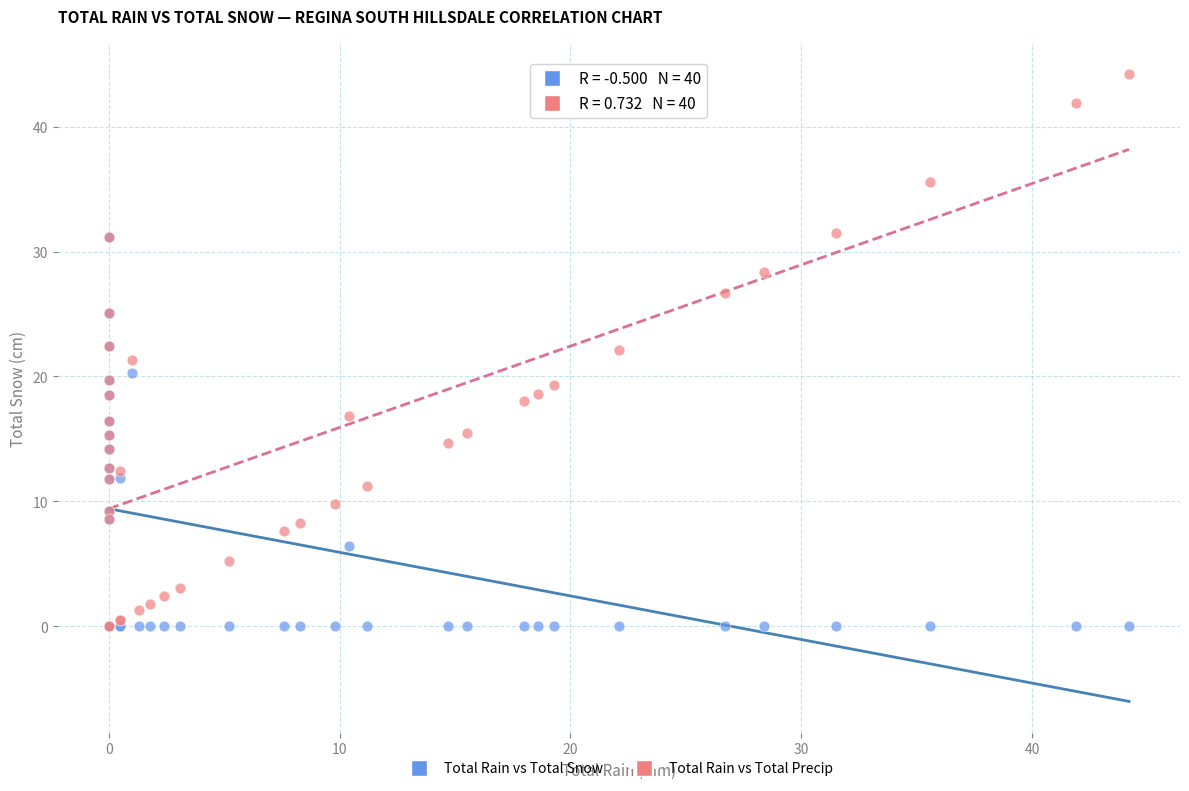

Which series contains the highest Y value?

Total Rain vs Total Precip